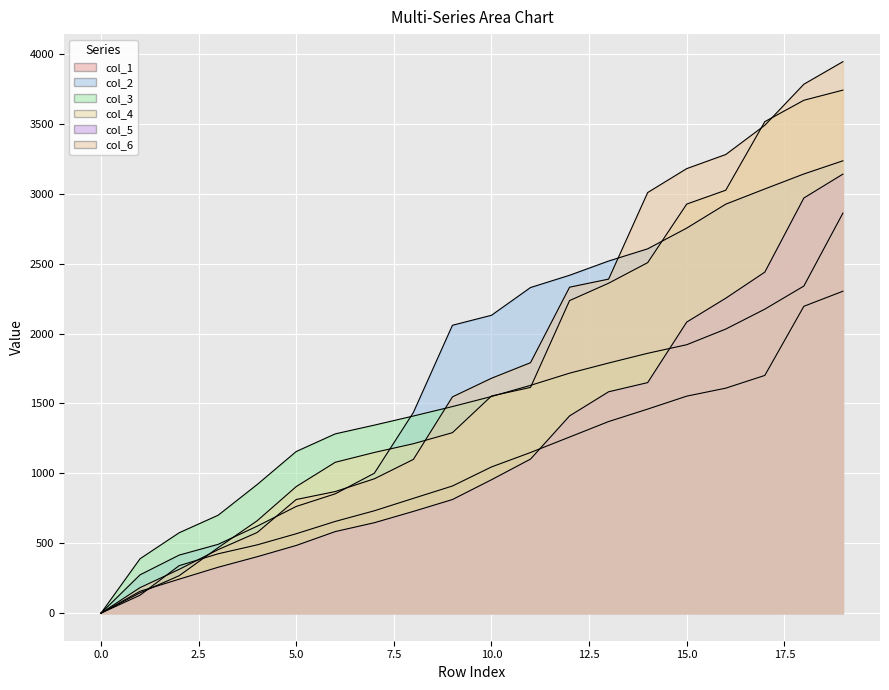

Which series has the widest spread of values?

col_6